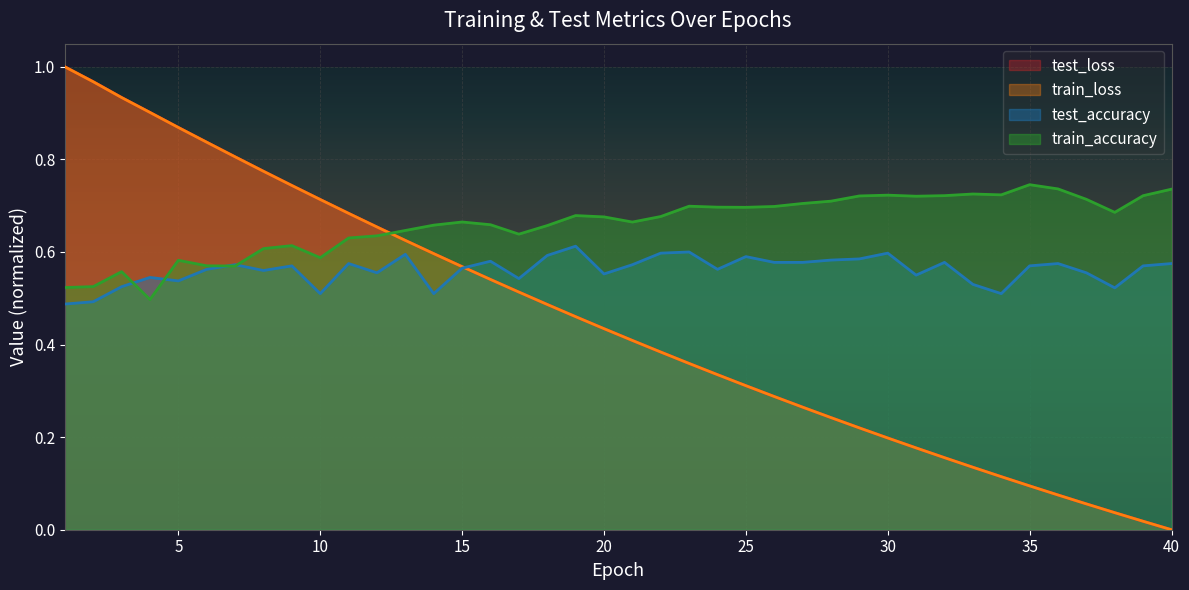

What are all the series names shown in the legend?

test_loss, train_loss, test_accuracy, train_accuracy